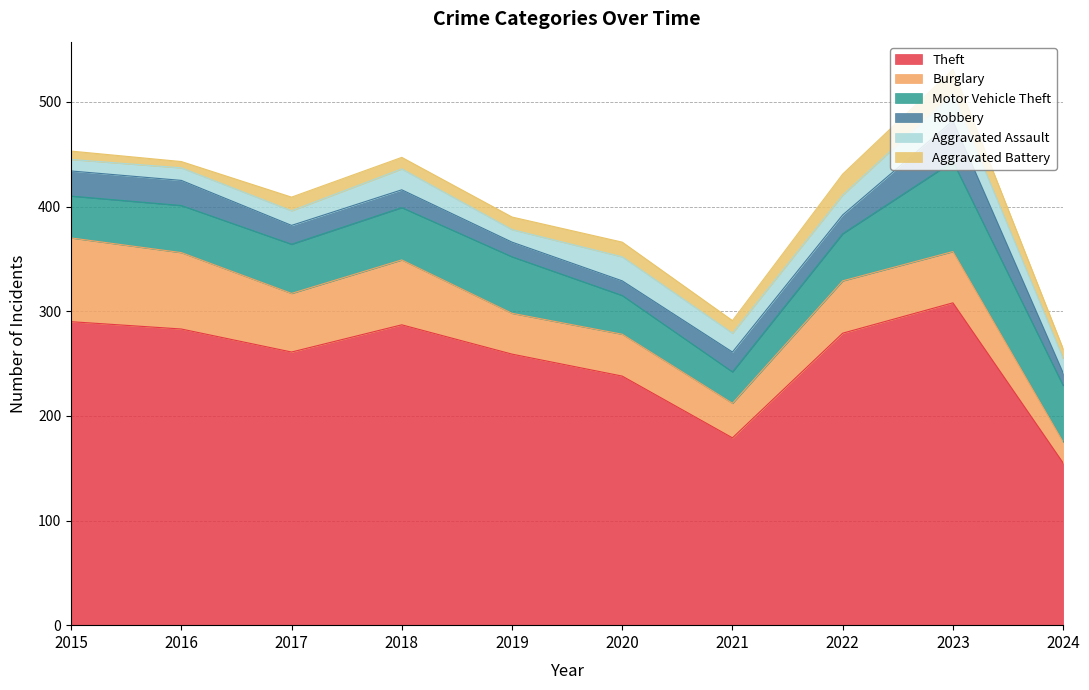

The value of Burglary at 2023 is 28. True or false?

False